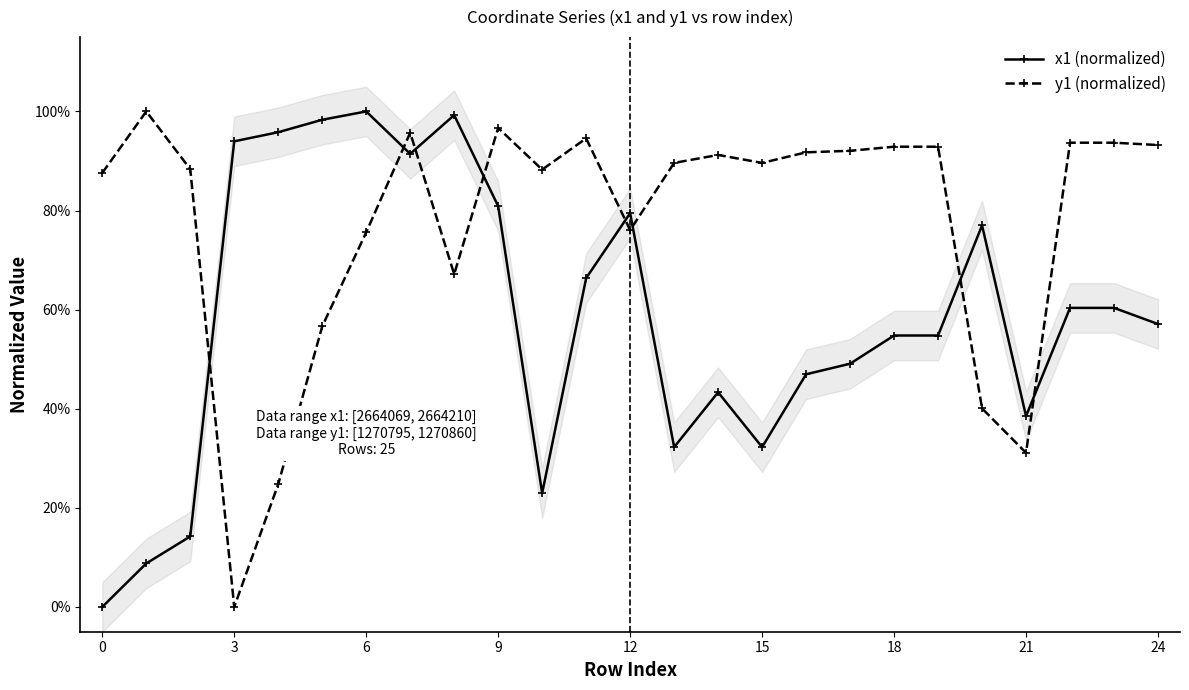

Which series has the widest spread of values?

x1 (normalized)